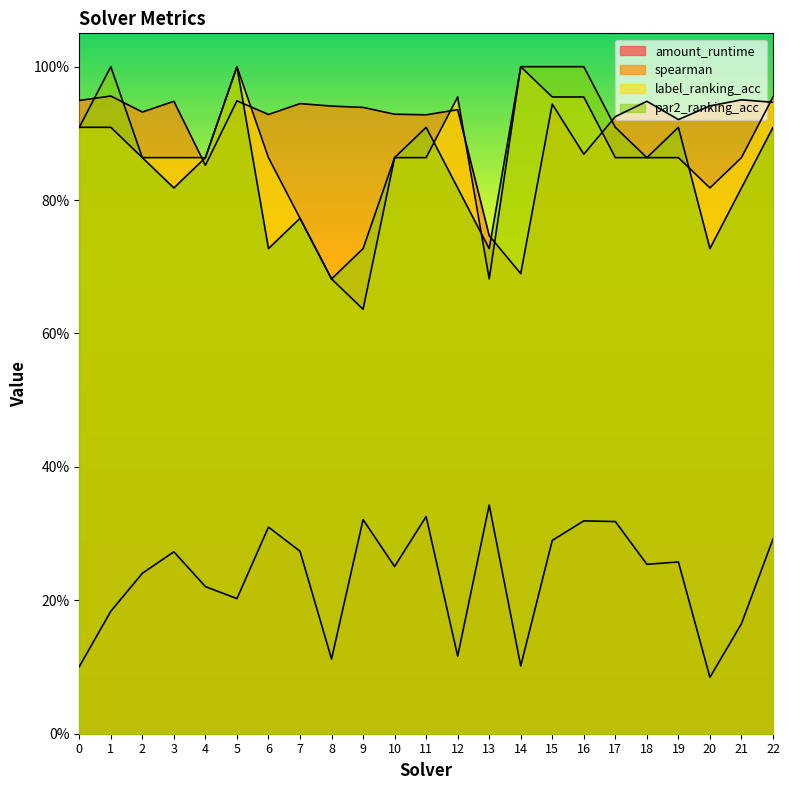

What is the total value across all series at 13?

2.5